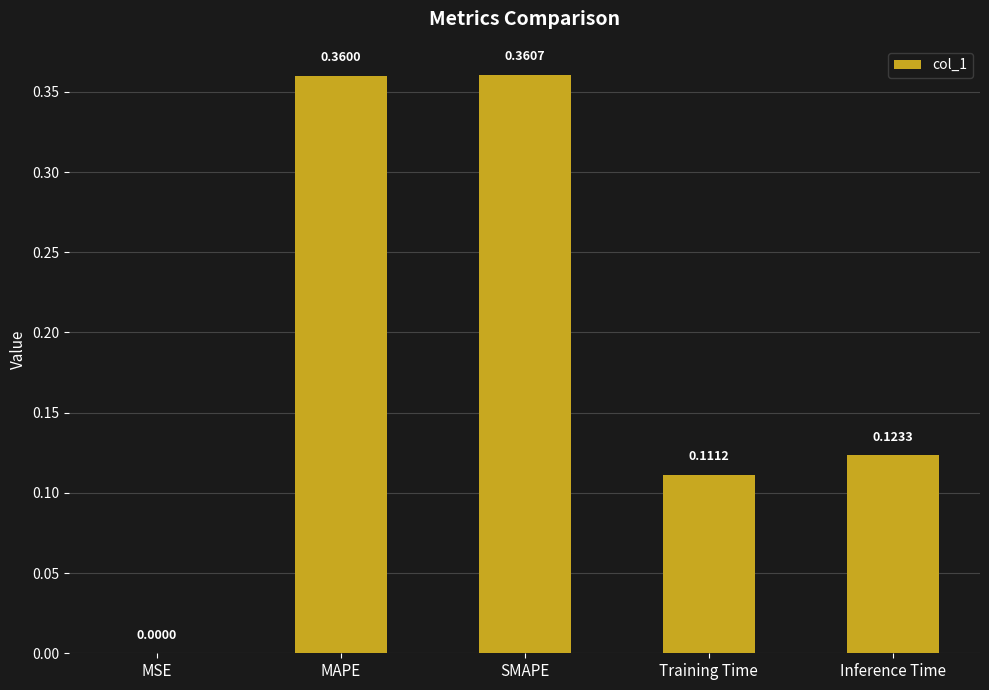

Where is the data nearest to the value 0?

MSE